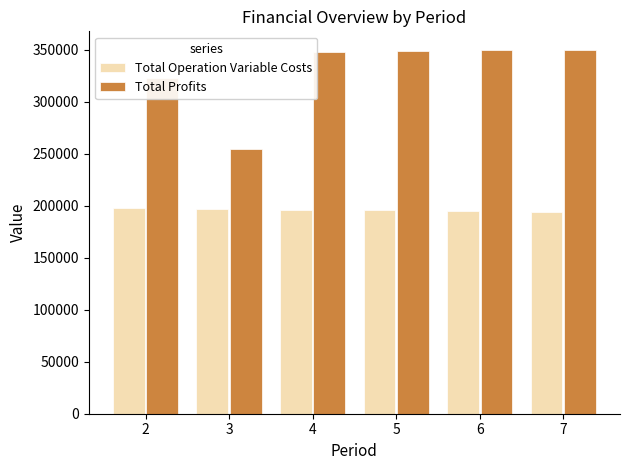

What is the difference between the second highest and second lowest values in the Total Profits series?

26605.0